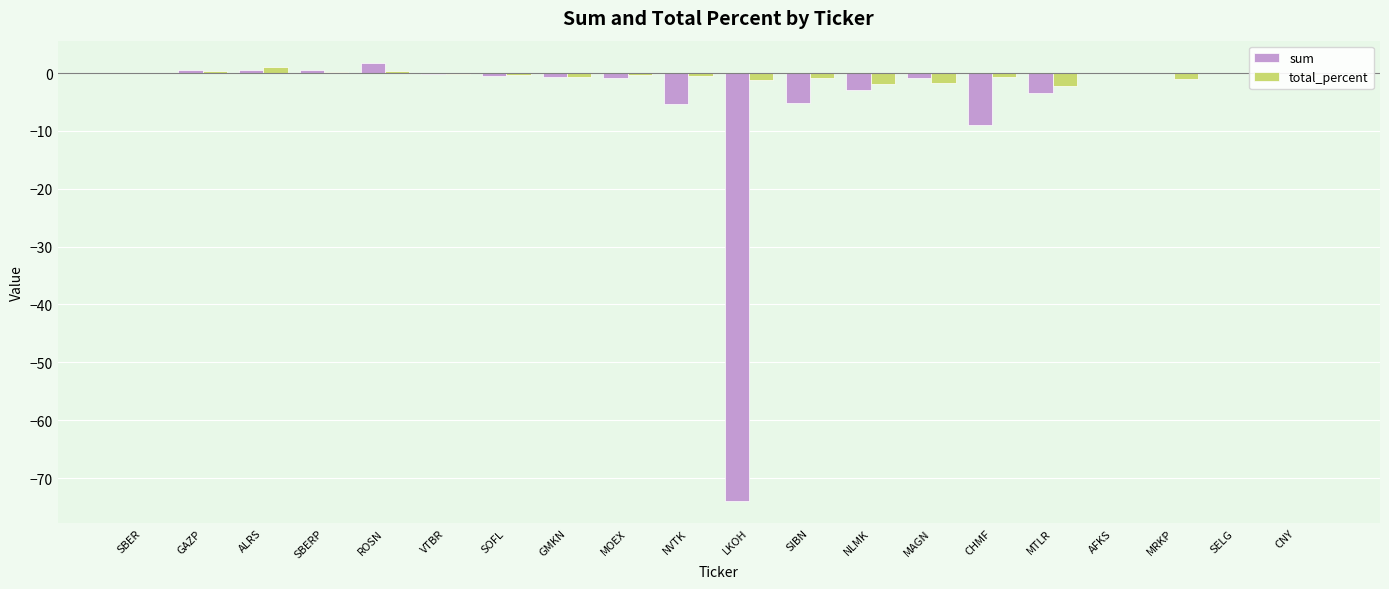

True or false: total_percent has a value of -0.7 at CHMF.

True